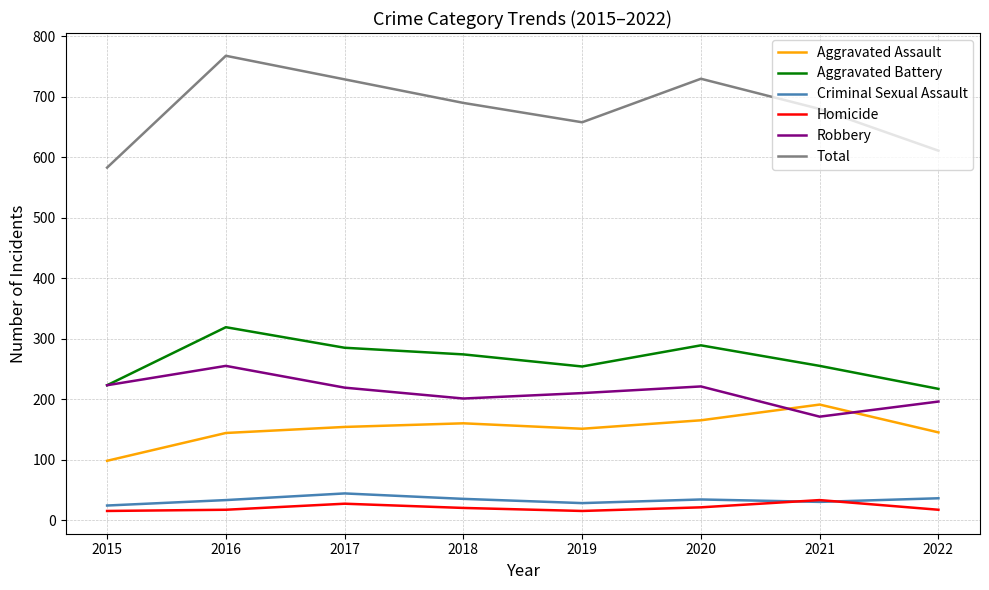

The value of Aggravated Battery at 2018 is 401. True or false?

False